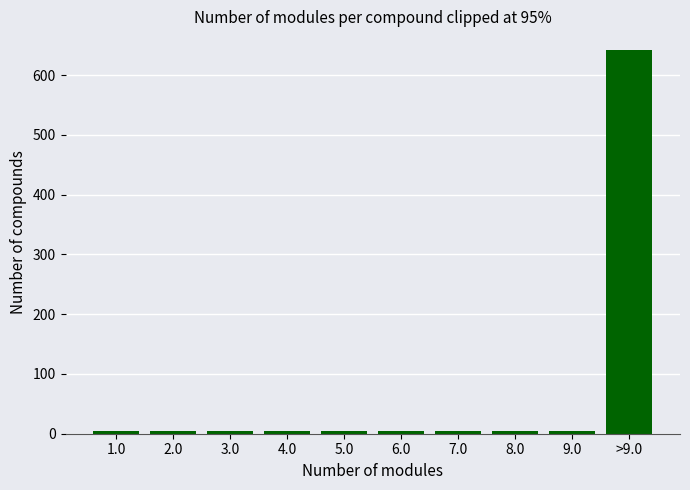

Reading left to right, transcribe all the data shown in this chart.

1.0=5	2.0=5	3.0=5	4.0=5	5.0=5	6.0=5	7.0=5	8.0=5	9.0=5	>9.0=641